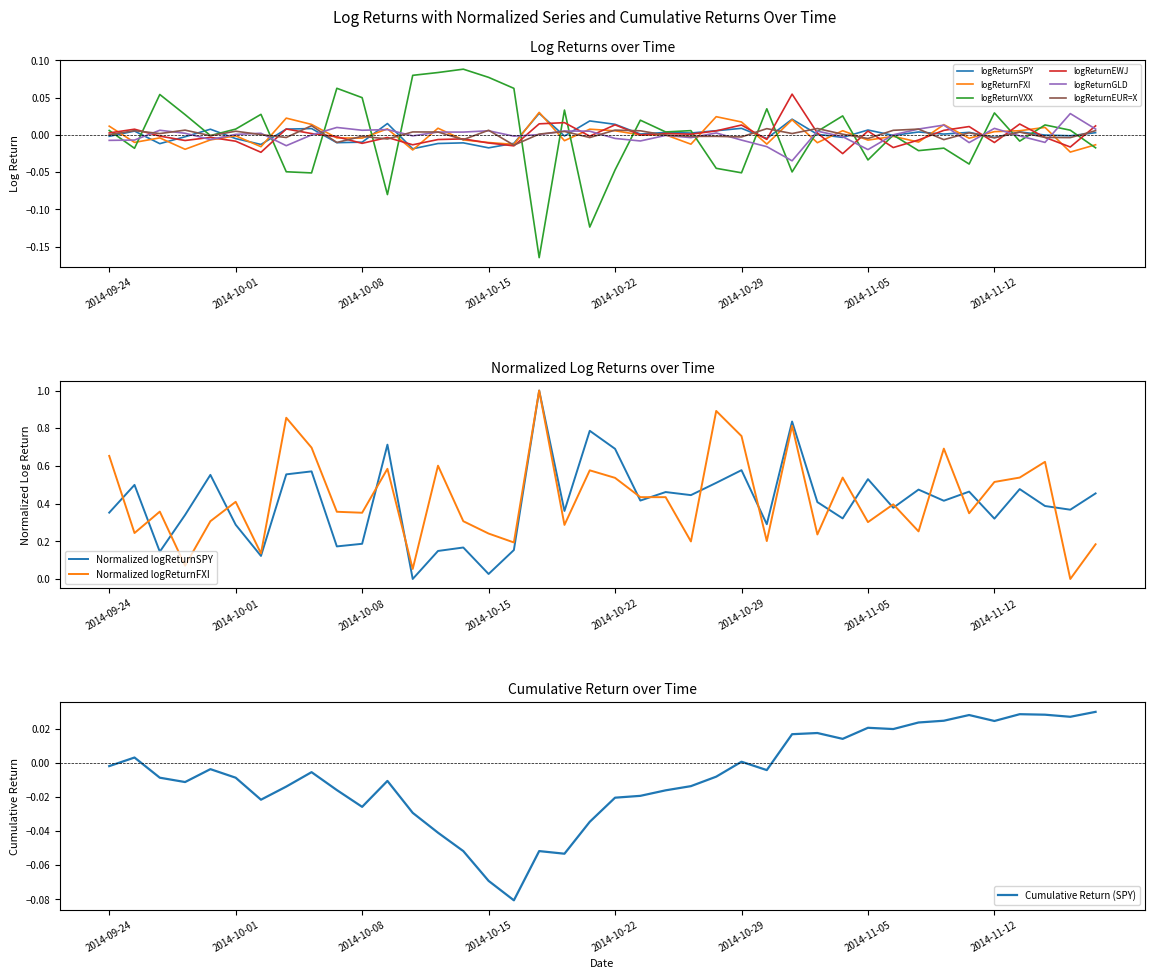

How many data points does each series have?

40